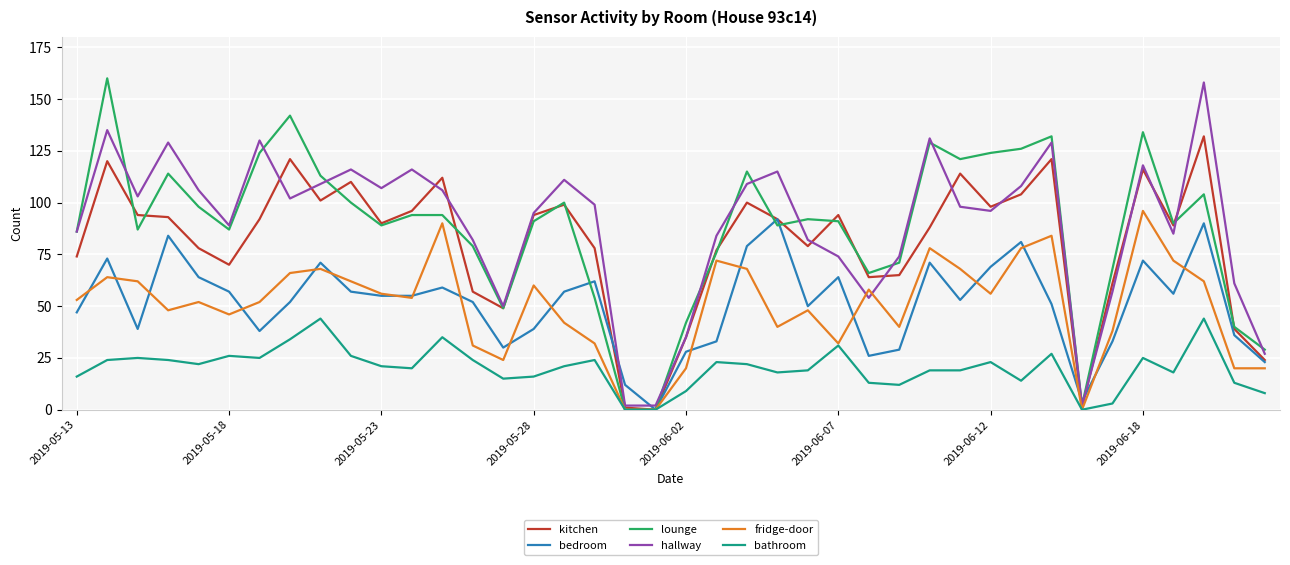

What is the highest value of the kitchen series?

132